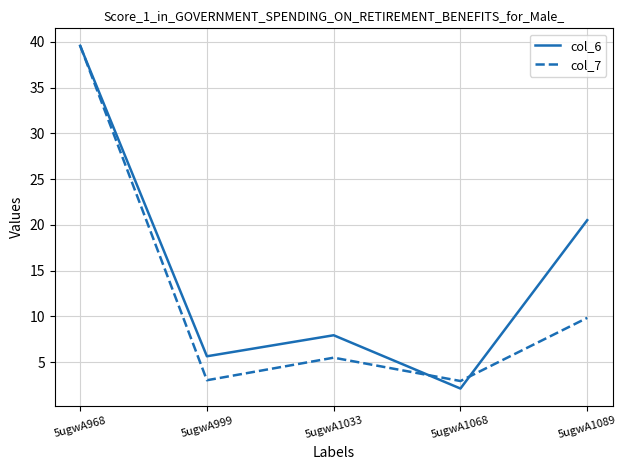

Which category has the lowest value across all series?

5ugwA1068